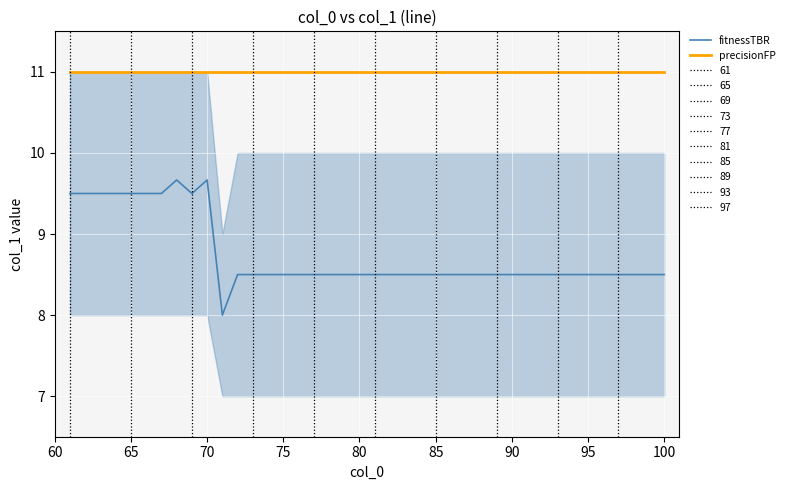

True or false: precisionFP and fitnessTBR cross at least once.

False